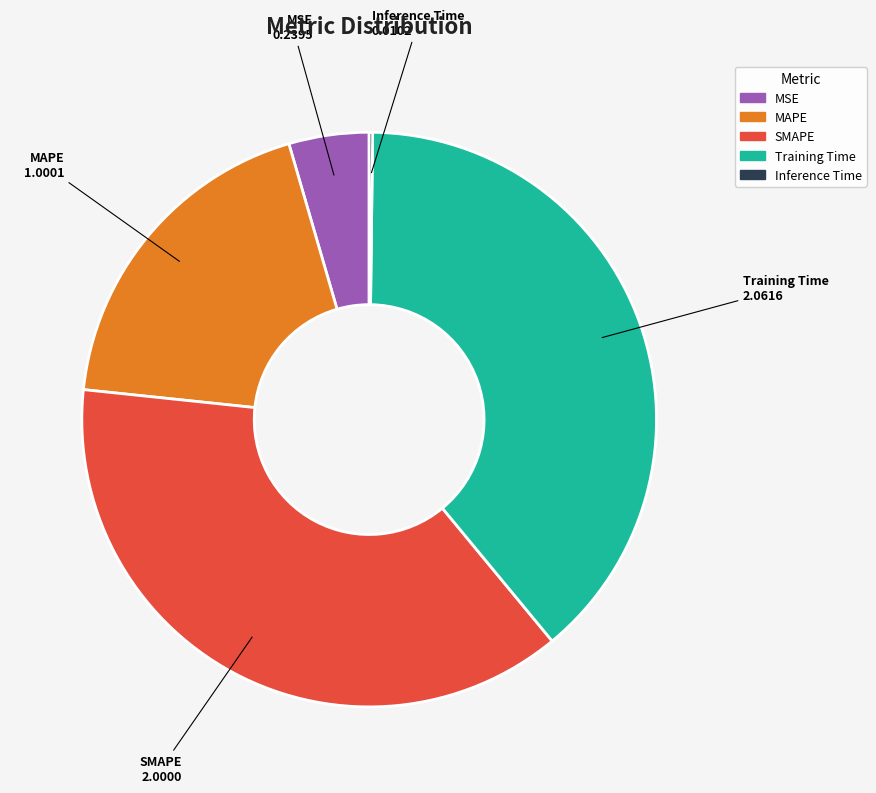

Is the sum of MAPE and Training Time greater than half?

Yes